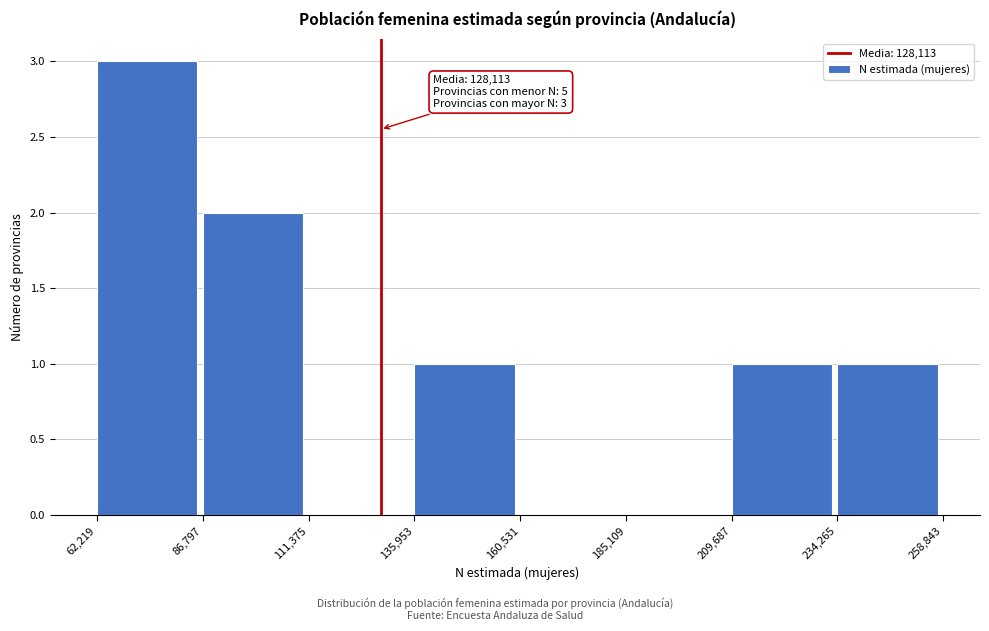

Which range on the x-axis has the tallest bar?

62,219 to 86,797